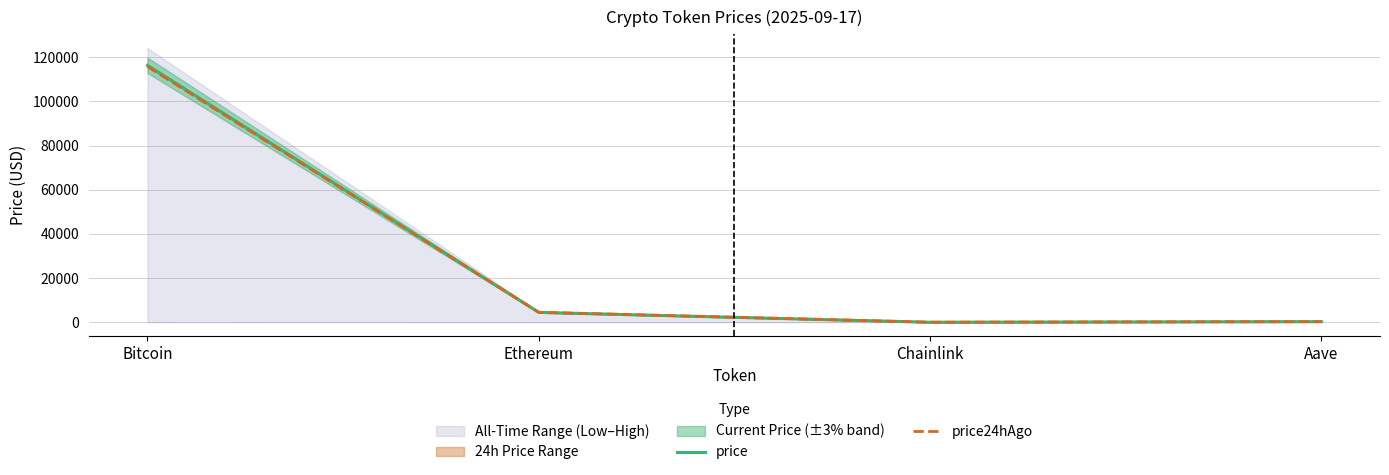

At which category is the sum across all series the highest?

Bitcoin